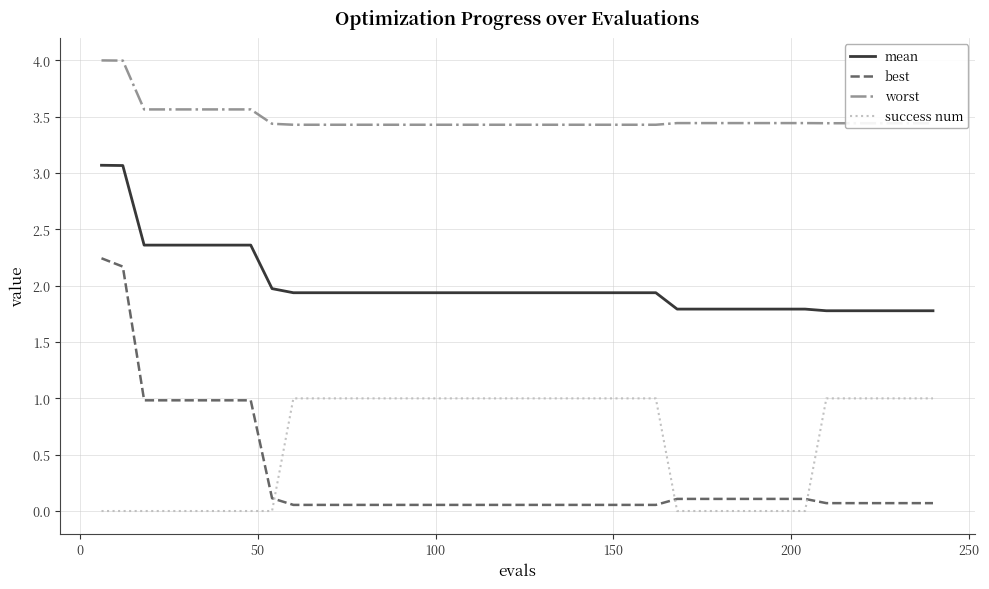

Which series has the largest range (max minus min)?

best